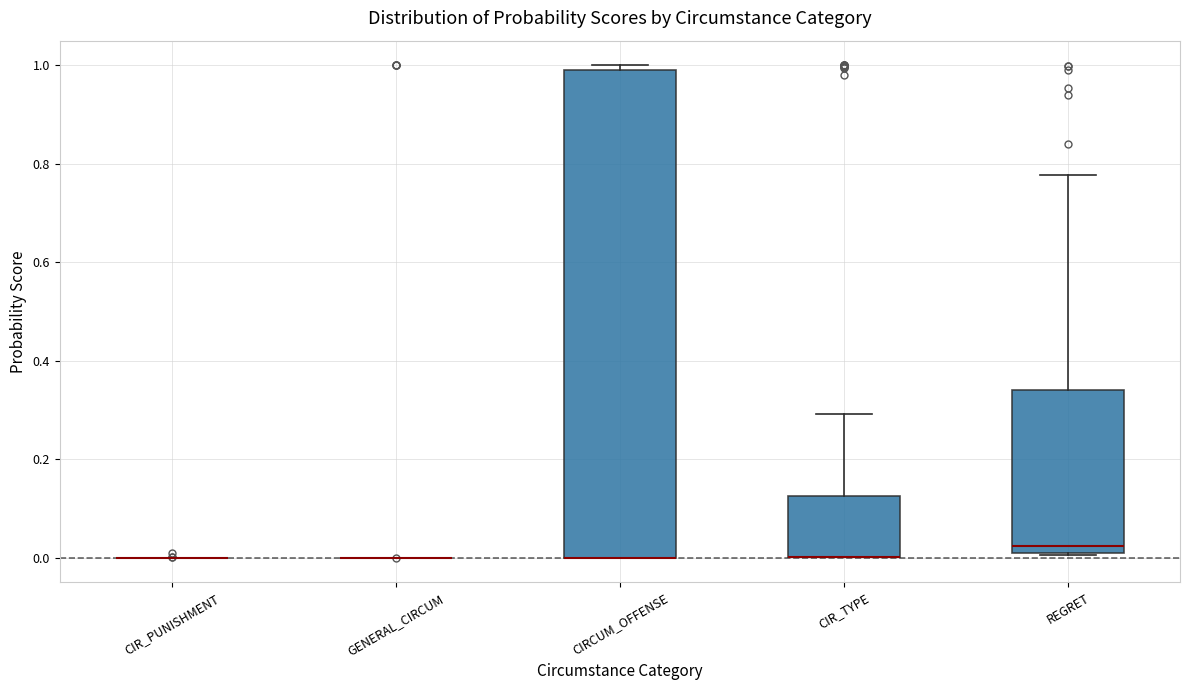

Reading left to right, read every box against the y-axis: the position of its median line, the range the box covers, and the ends of its whiskers. The values are not printed on the chart, so give them approximately, as read against the axis.

CIR_PUNISHMENT: box collapsed to a line at 0.00, whiskers 0.00 to 0.00
GENERAL_CIRCUM: box collapsed to a line at 0.00, whiskers 0.00 to 0.00
CIRCUM_OFFENSE: median 0.00 (drawn on the box's lower edge), box 0.00 to 1.00, whiskers 0.00 to 1.00 (just above the box's upper edge)
CIR_TYPE: median 0.00 (drawn on the box's lower edge), box 0.00 to 0.12, whiskers 0.00 to 0.30
REGRET: median 0.02, box 0.00 to 0.34, whiskers 0.00 to 0.78